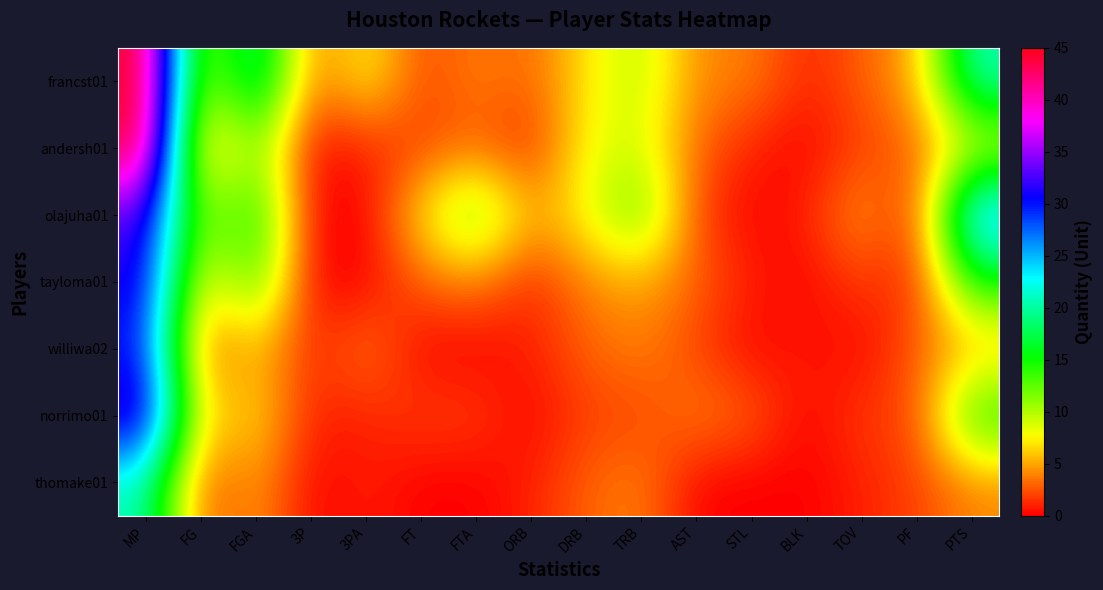

Which has a higher value, TOV or BLK?

TOV